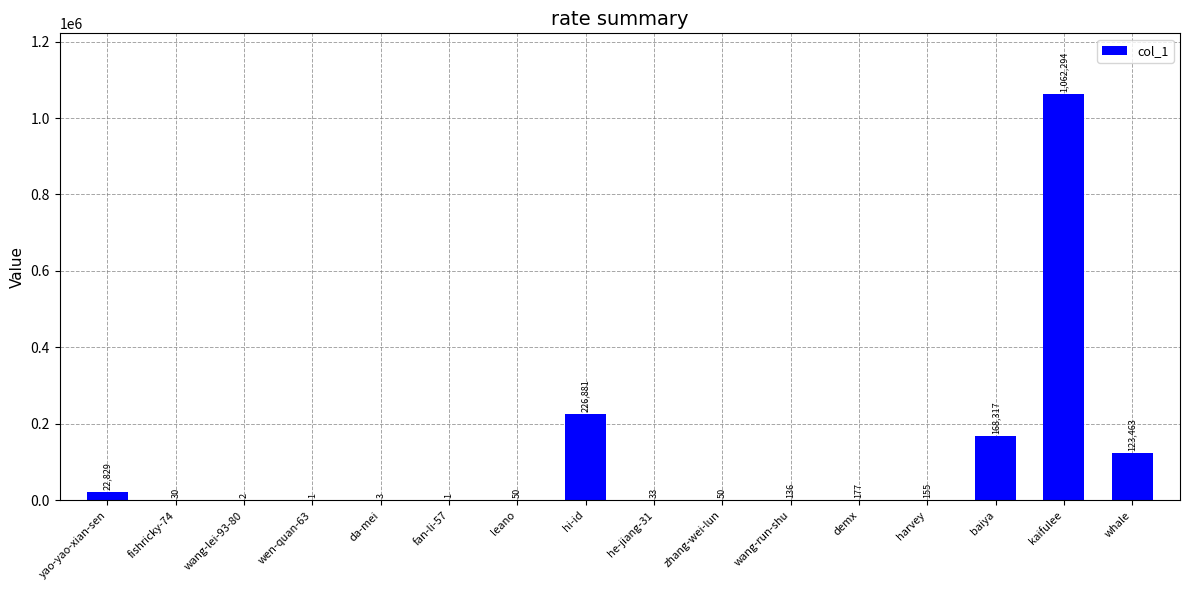

At which label is the value closest to 531147?

hi-id